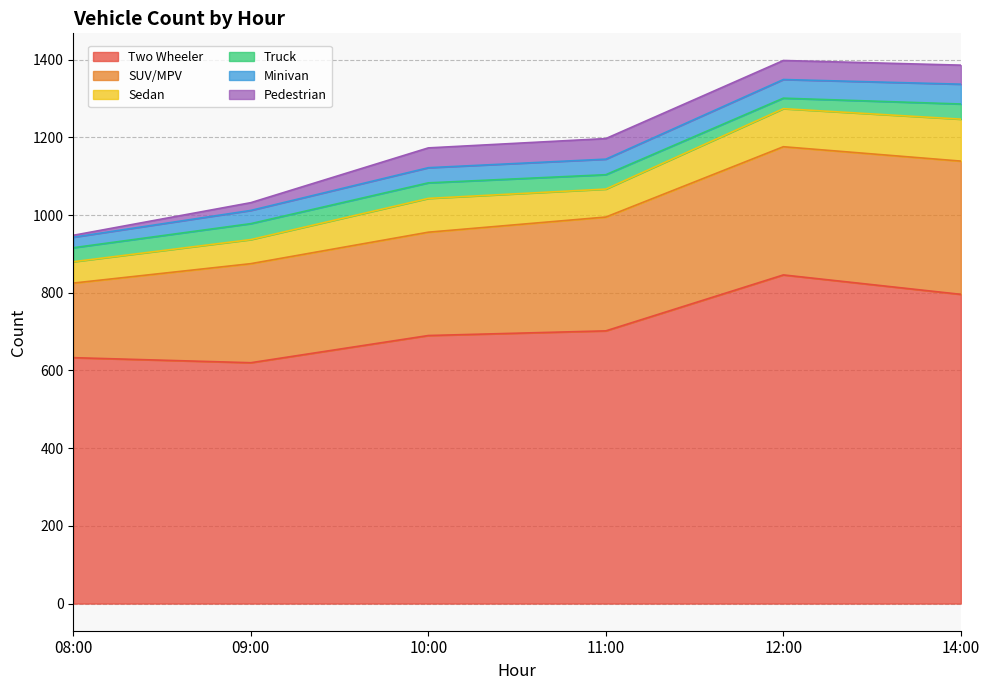

At which label is Sedan closest to 81?

10:00